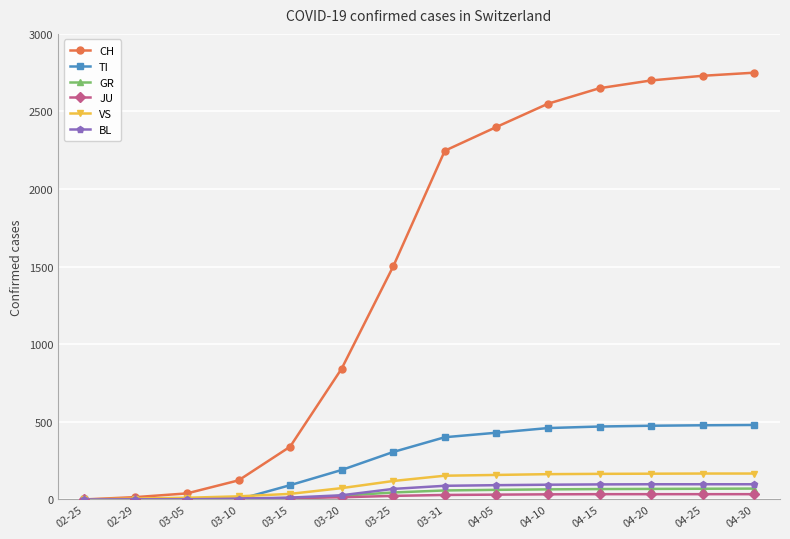

What are all the series names shown in the legend?

CH, TI, GR, JU, VS, BL